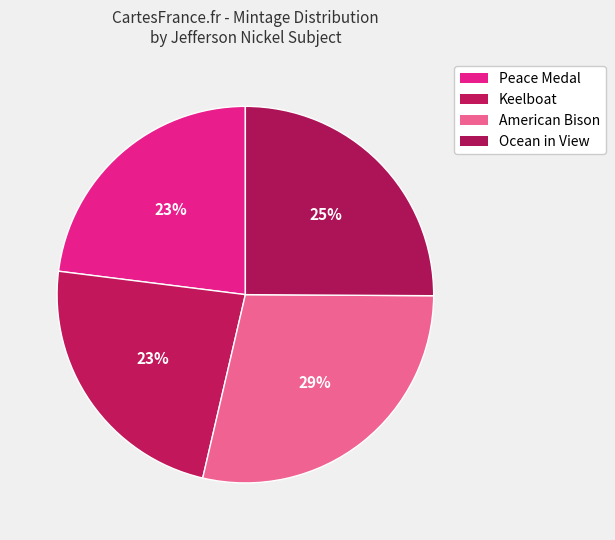

What percentage is the Ocean in View slice, to the nearest percent?

25%